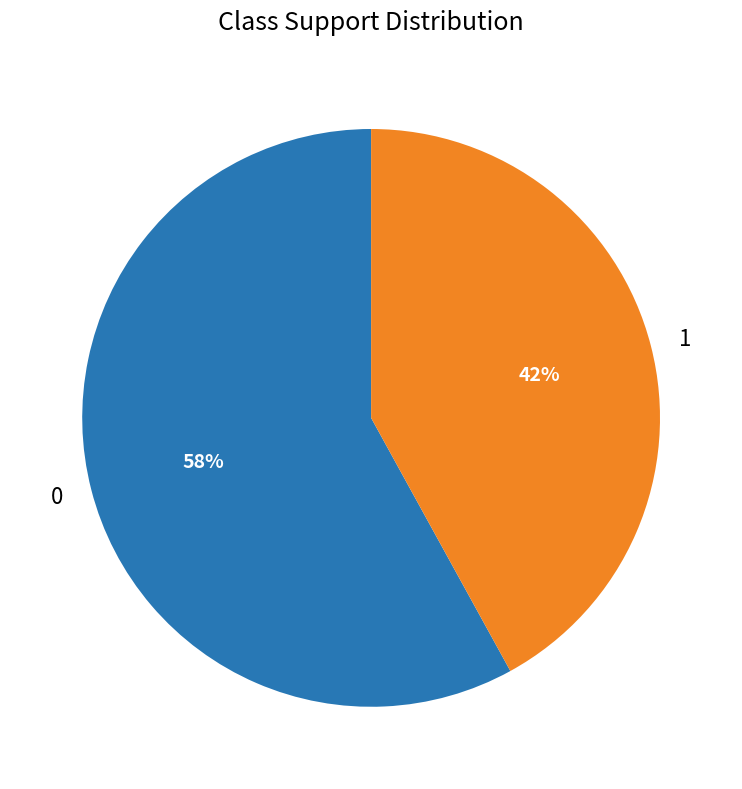

What is the ratio of the value at 1 to the value at 0?

0.7